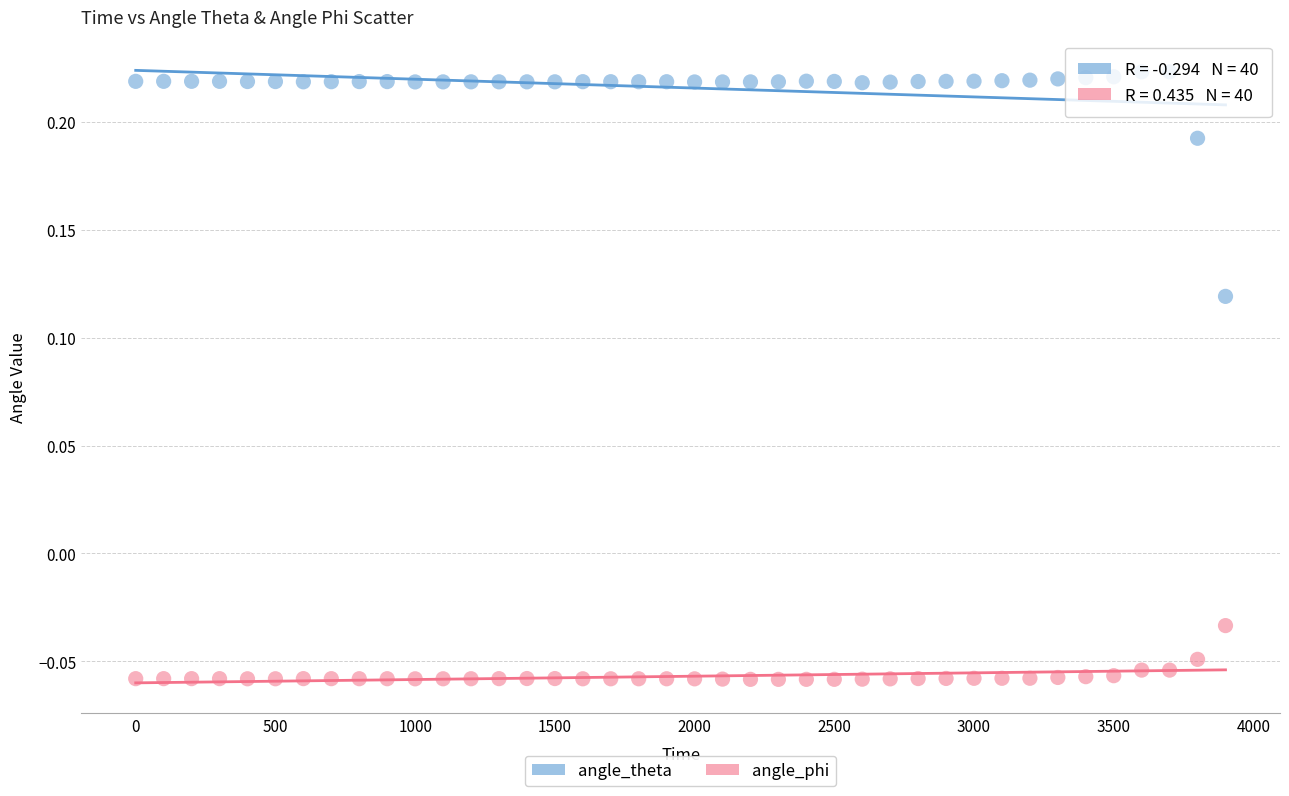

Across all data points, what is the range of X values (max minus min)?

3900.0